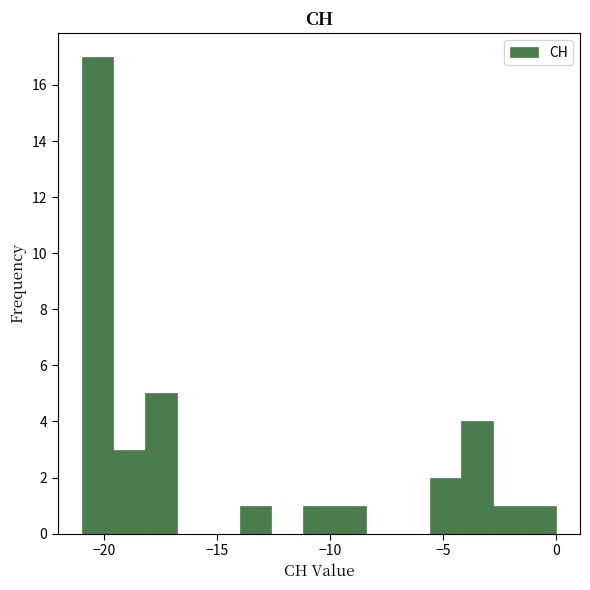

Around what value on the x-axis is the tallest bar? Give the approximate position of its centre, as read against the axis.

-20.5